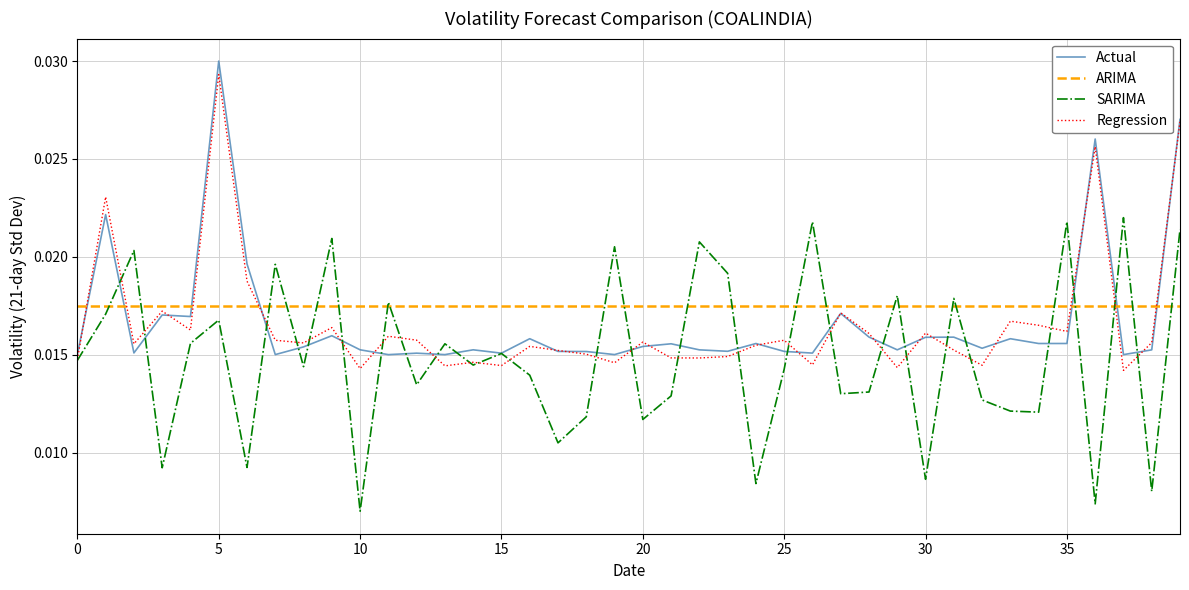

True or false: Actual and ARIMA cross at least once.

True